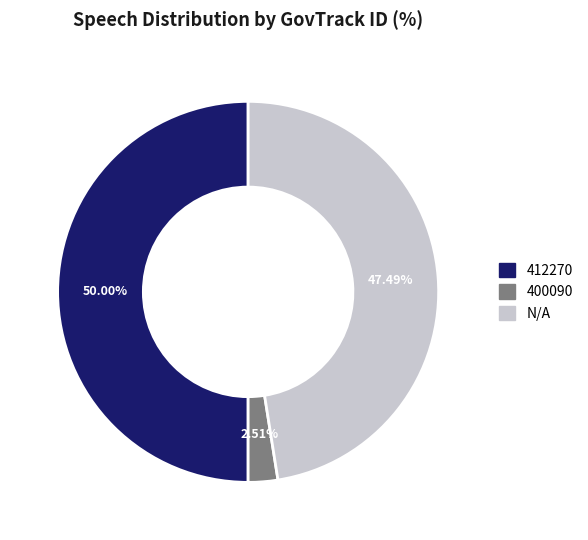

Rank the categories by value from lowest to highest.

400090, N/A, 412270